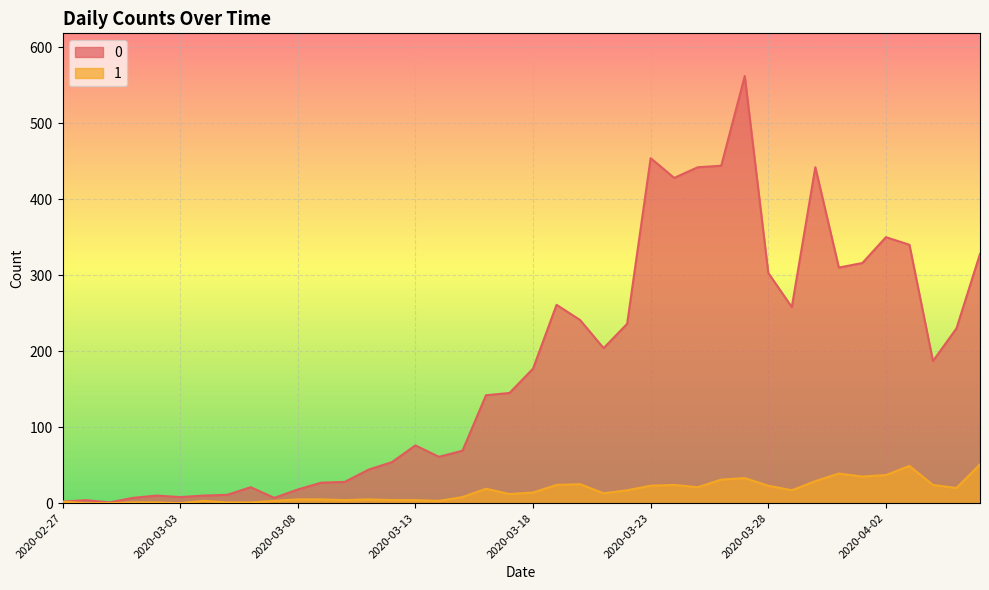

Reading left to right, extract all data points from this chart.

0: 2	4	1	7	10	8	10	11	21	7	18	27	28	44	54	76	61	69	142	145	177	261	241	204	236	454	428	442	444	562	303	258	442	310	316	350	340	187	230	328
1: 2	0	0	1	1	0	3	1	1	3	5	5	4	5	4	4	3	8	19	12	14	24	25	13	17	23	24	21	31	33	23	17	29	39	35	37	49	24	20	51